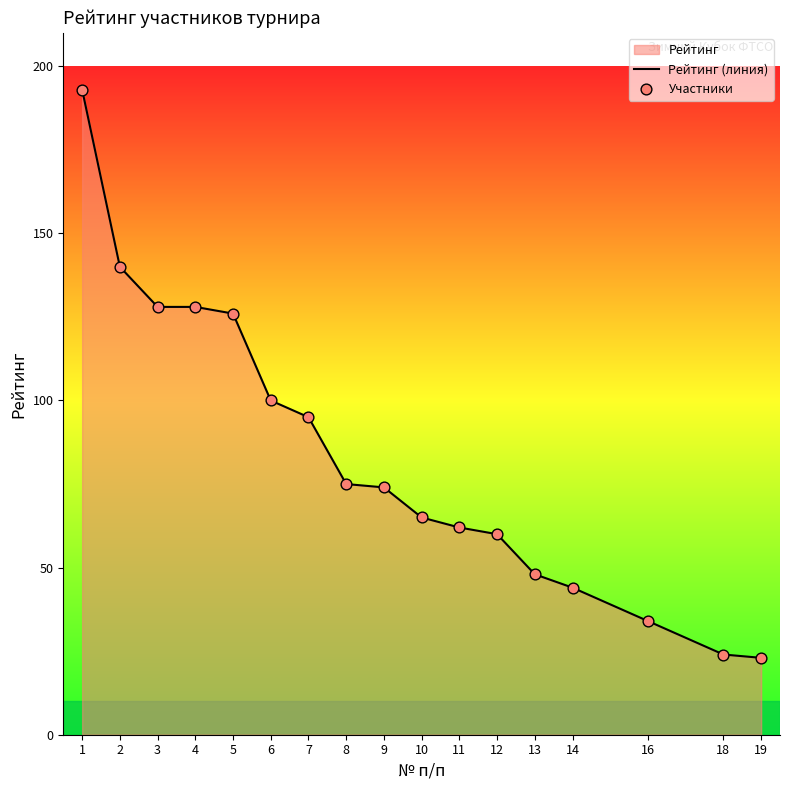

Which series reaches the minimum Y coordinate?

Рейтинг (линия)